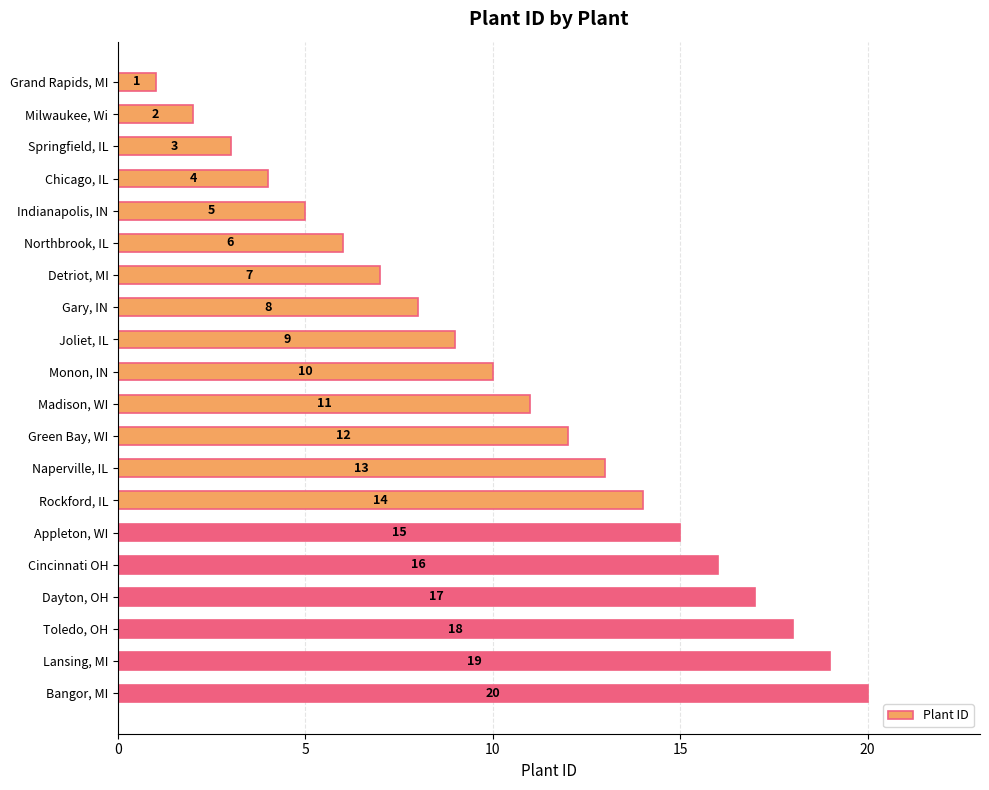

What is the difference between the second highest and minimum values?

18